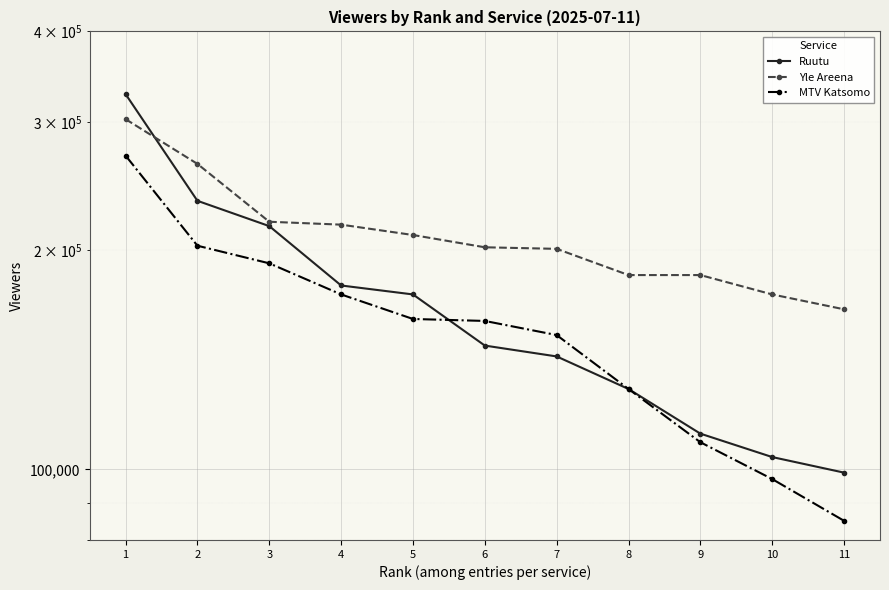

Which category has the lowest value in the MTV Katsomo series?

11